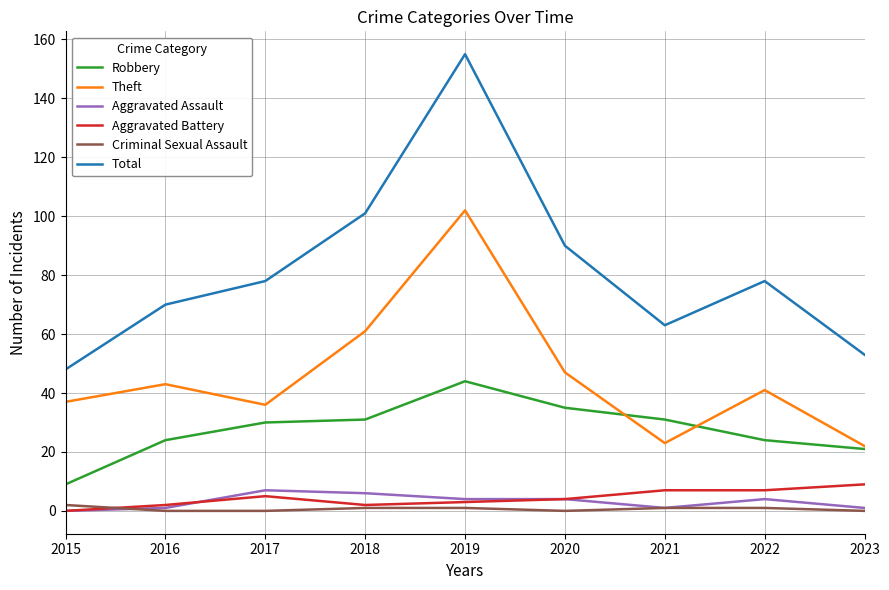

True or false: Theft has more than 0 interior local peaks.

True